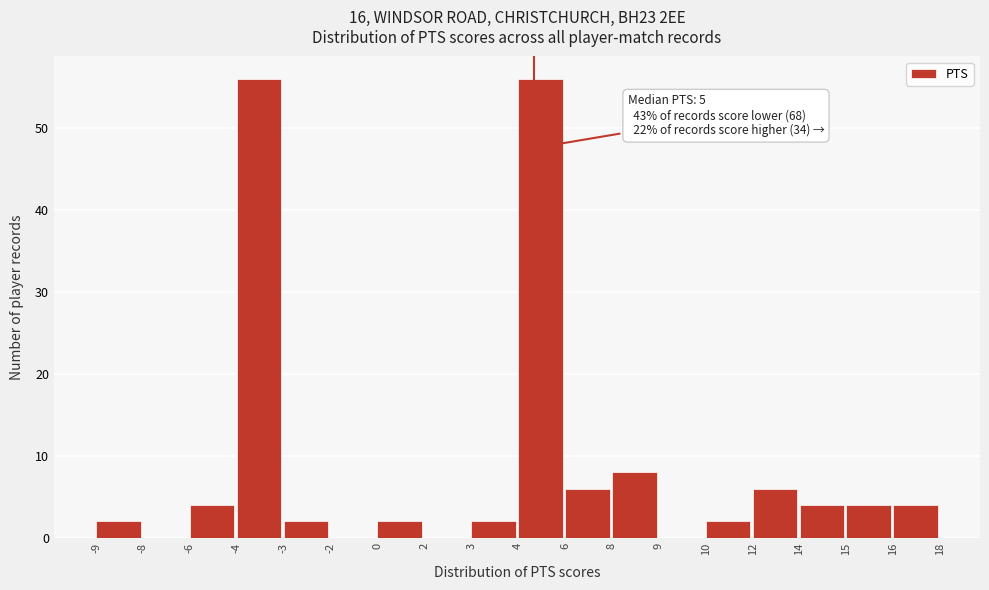

Reading left to right, list all the values displayed in this chart.

-9=2	-8=0	-6=4	-4=56	-3=2	-2=0	0=2	2=0	3=2	4=56	6=6	8=8	9=0	10=2	12=6	14=4	15=4	16=4